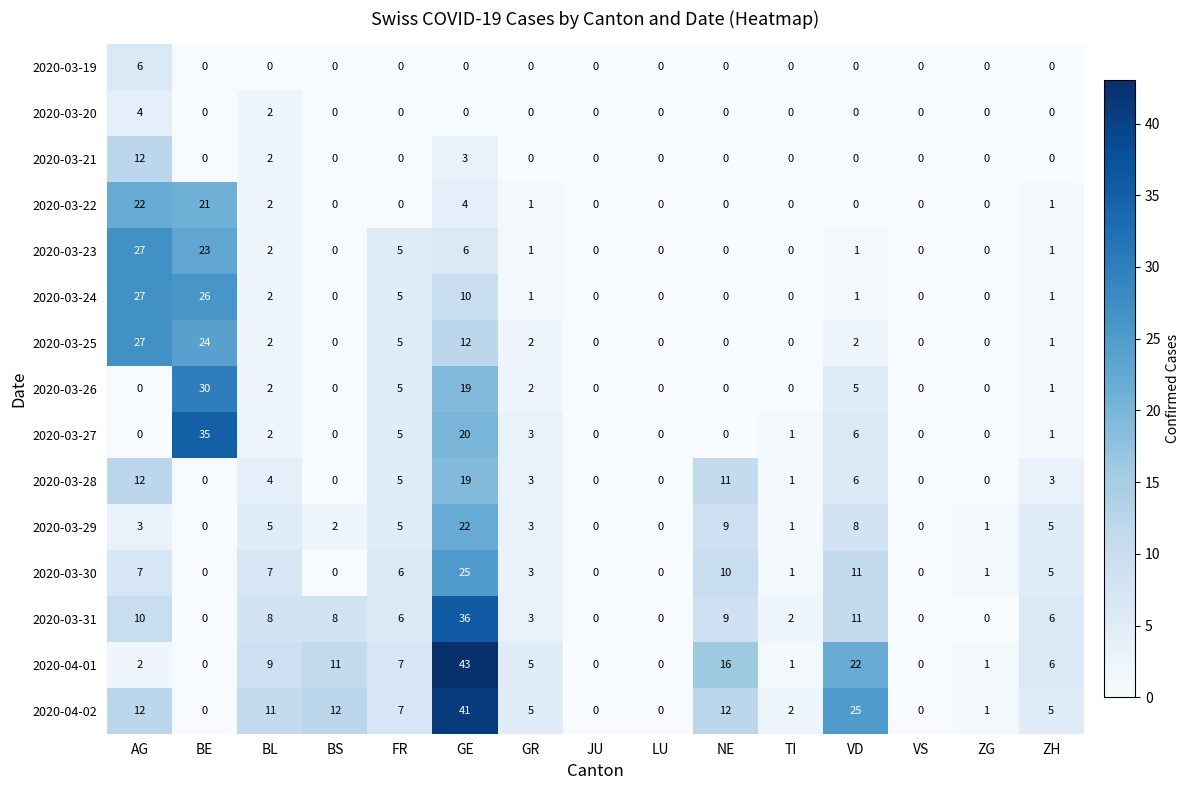

Which series has the largest range (max minus min)?

2020-04-01